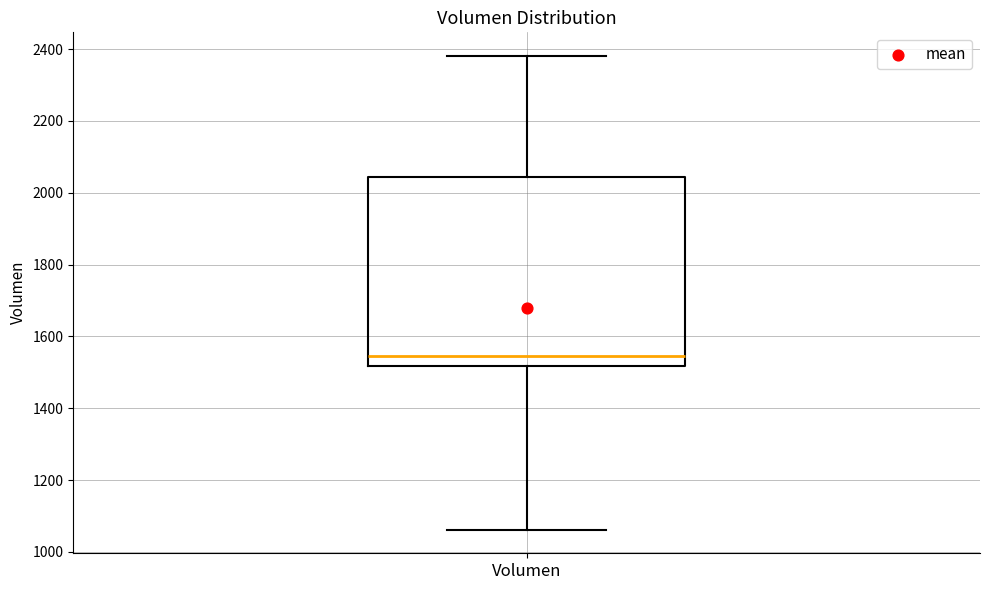

Where is the lower edge of the box for Volumen on the y-axis? The values are not printed on the chart, so give them approximately, as read against the axis.

1520